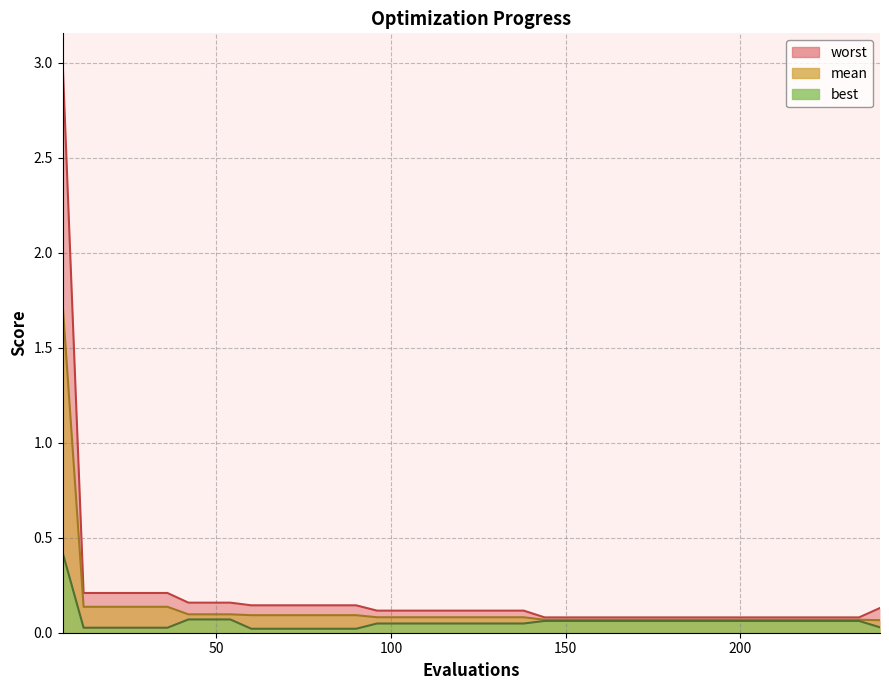

Which series has the largest range (max minus min)?

worst